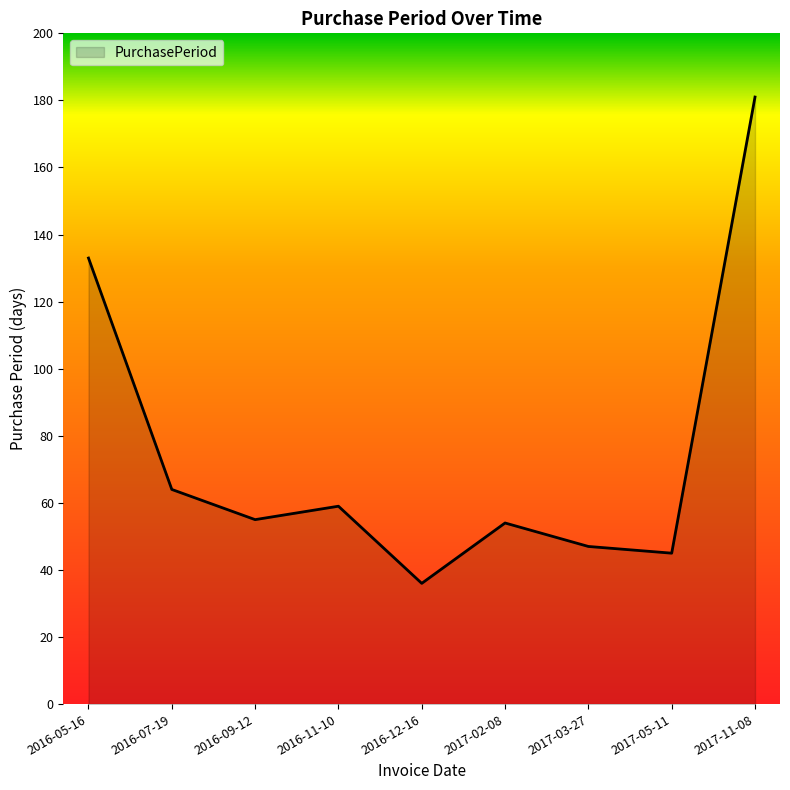

At which category does the data reach its first local valley?

2016-09-12